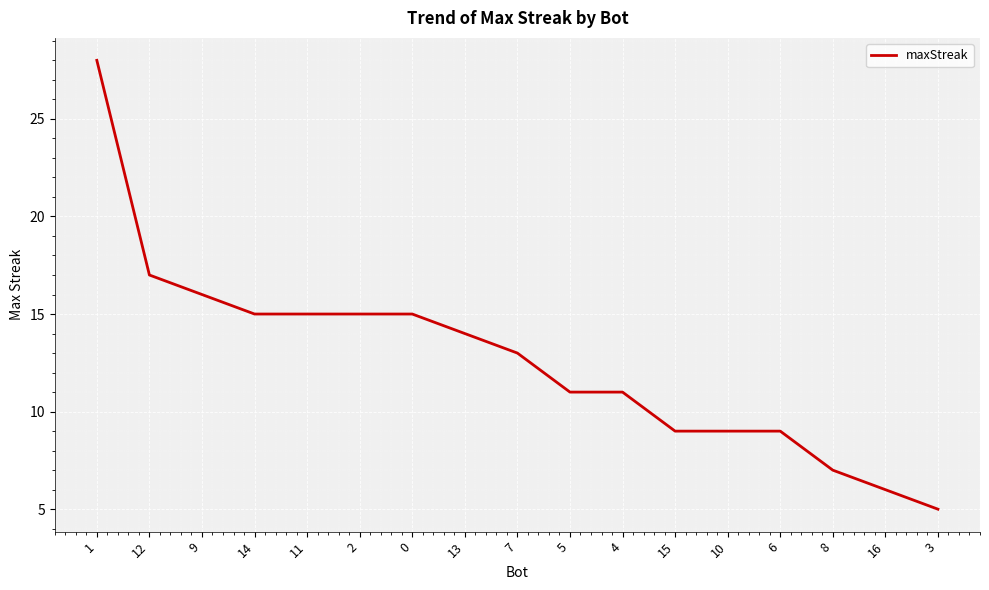

The value at 15 is 4. True or false?

False